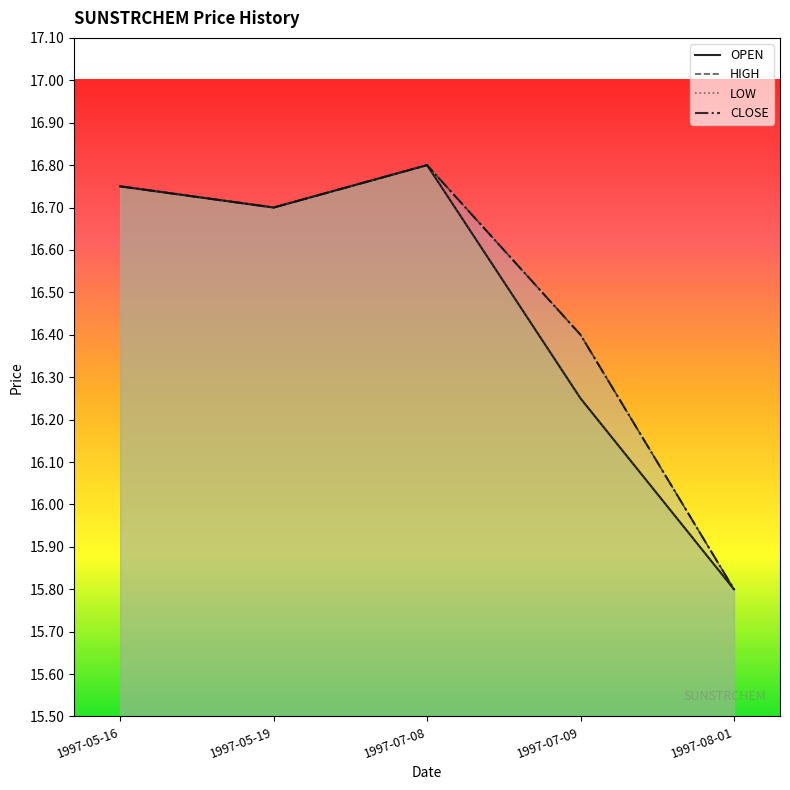

Reading left to right, list all the values displayed in this chart.

OPEN: 1997-05-16=16.8	1997-05-19=16.7	1997-07-08=16.8	1997-07-09=16.2	1997-08-01=15.8
HIGH: 1997-05-16=16.8	1997-05-19=16.7	1997-07-08=16.8	1997-07-09=16.4	1997-08-01=15.8
LOW: 1997-05-16=16.8	1997-05-19=16.7	1997-07-08=16.8	1997-07-09=16.2	1997-08-01=15.8
CLOSE: 1997-05-16=16.8	1997-05-19=16.7	1997-07-08=16.8	1997-07-09=16.4	1997-08-01=15.8